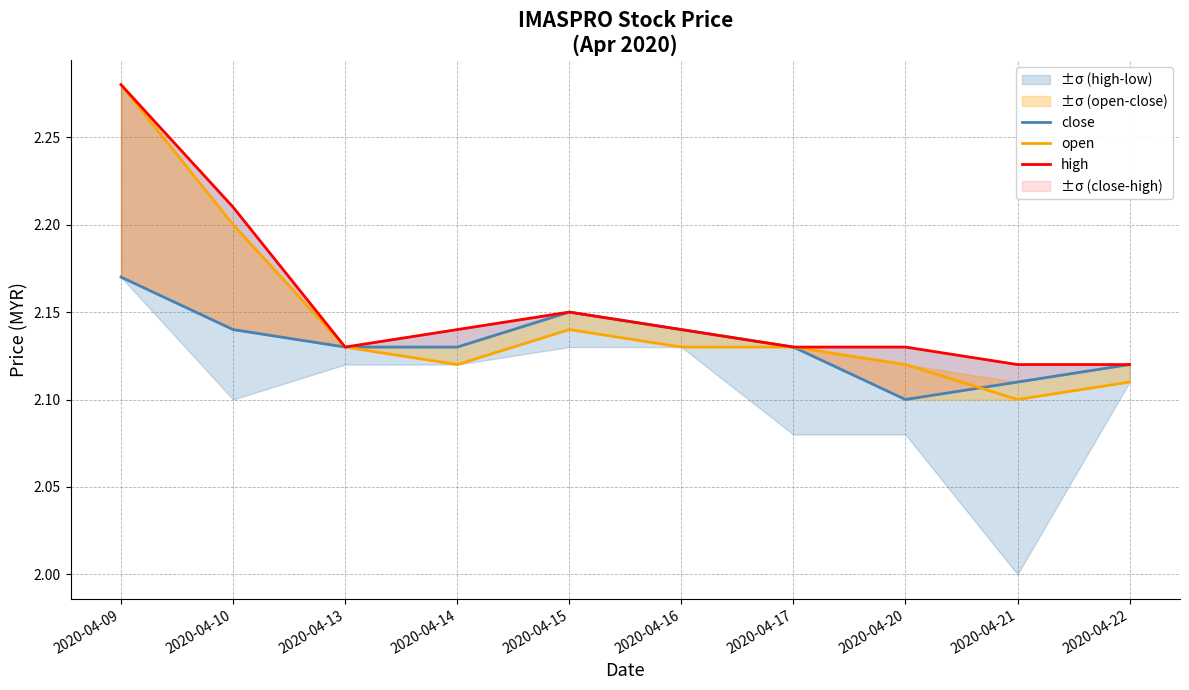

Read the open value at 2020-04-16.

2.1